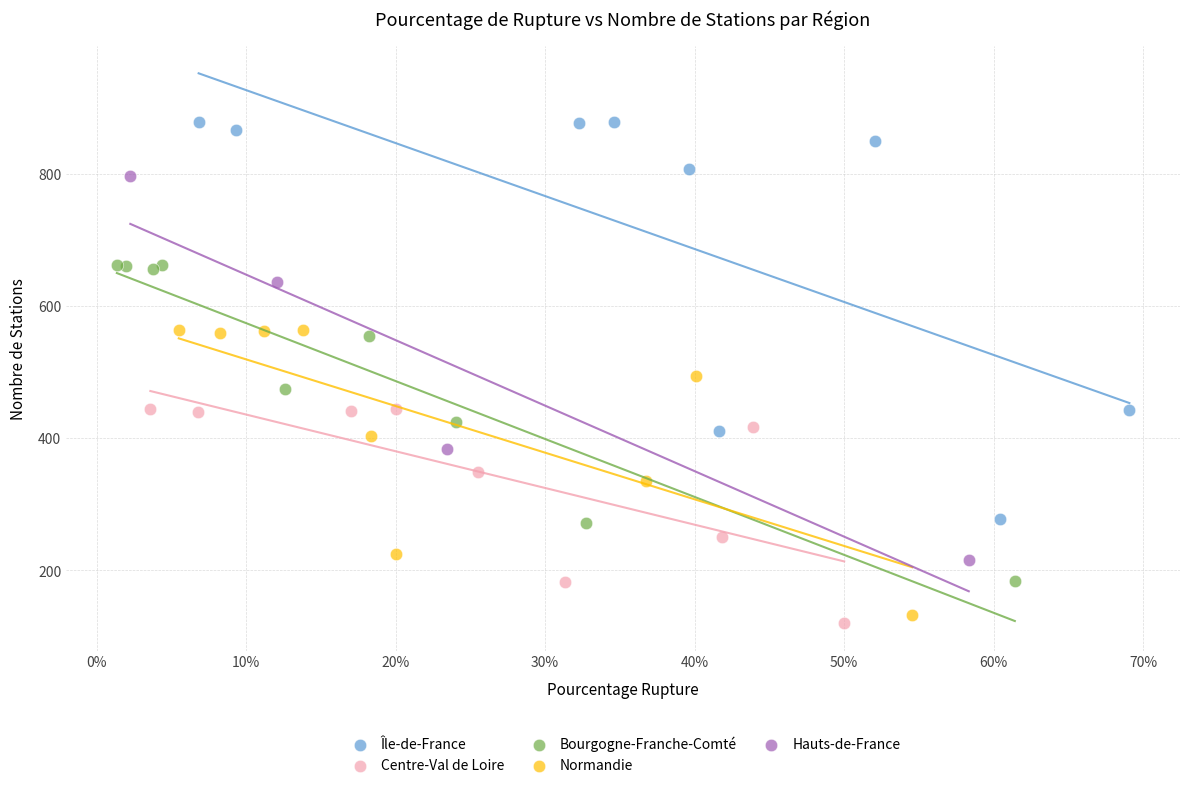

Which series contains the highest Y value?

Île-de-France